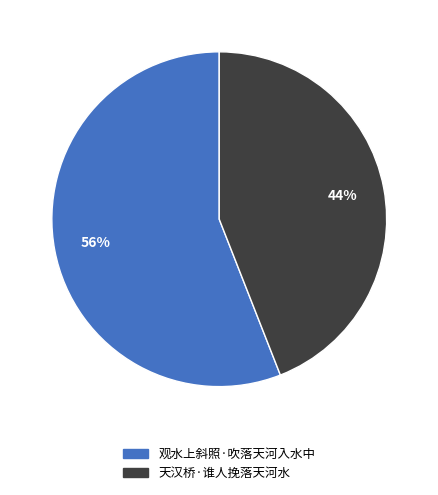

Which has a higher value, 观水上斜照·吹落天河入水中 or 天汉桥·谁人挽落天河水?

观水上斜照·吹落天河入水中